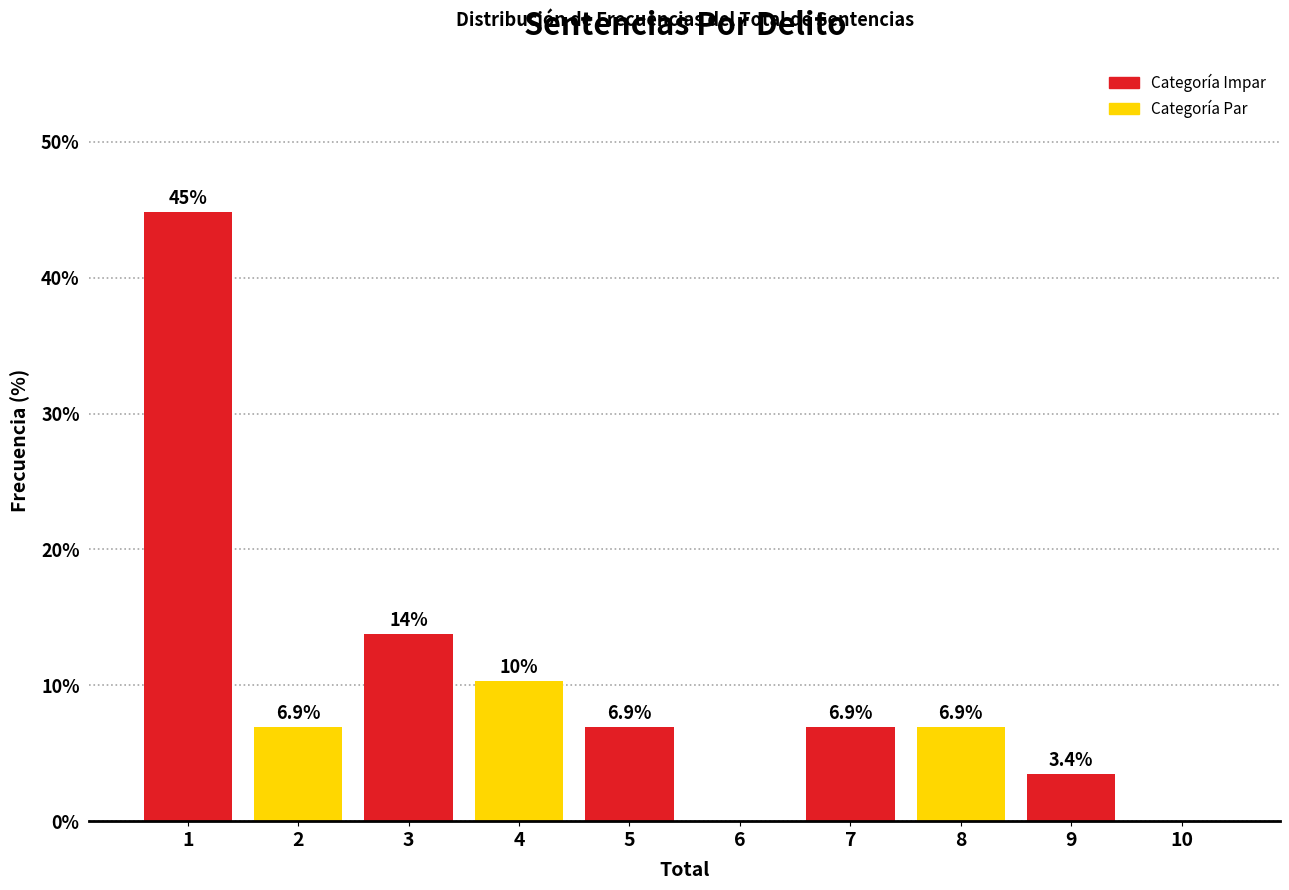

Reading left to right, transcribe all the data shown in this chart.

1=44.8	2=6.9	3=13.8	4=10.3	5=6.9	6=0.0	7=6.9	8=6.9	9=3.4	10=0.0